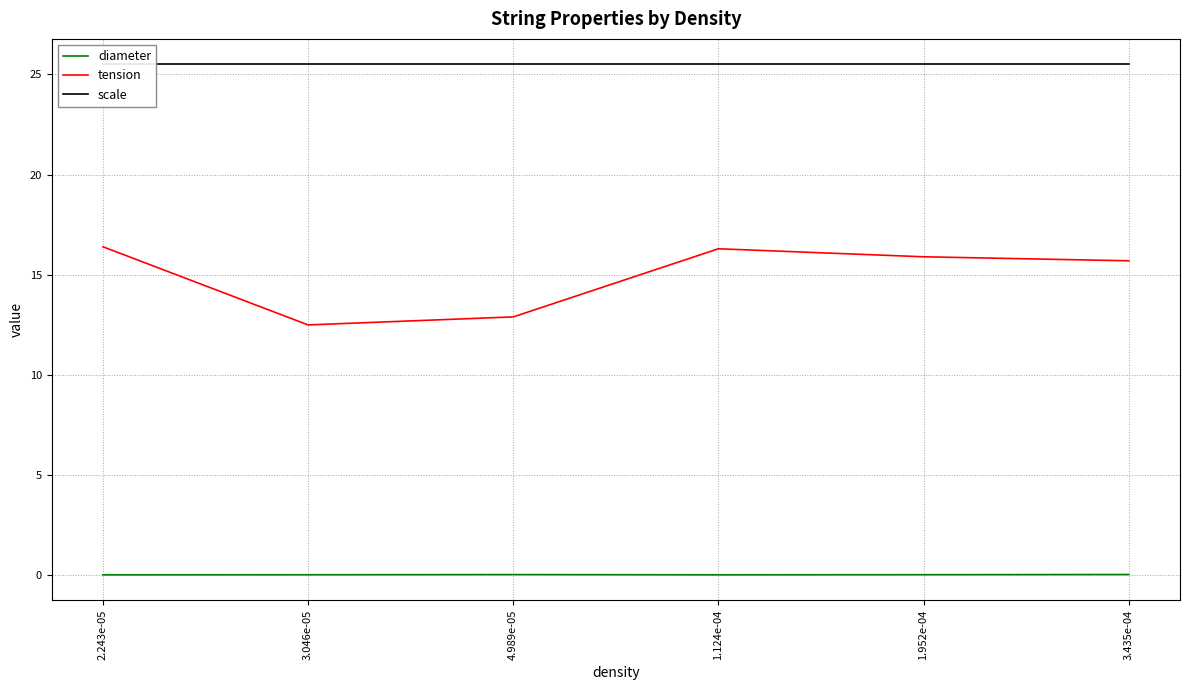

How many data points in tension are above 15?

4